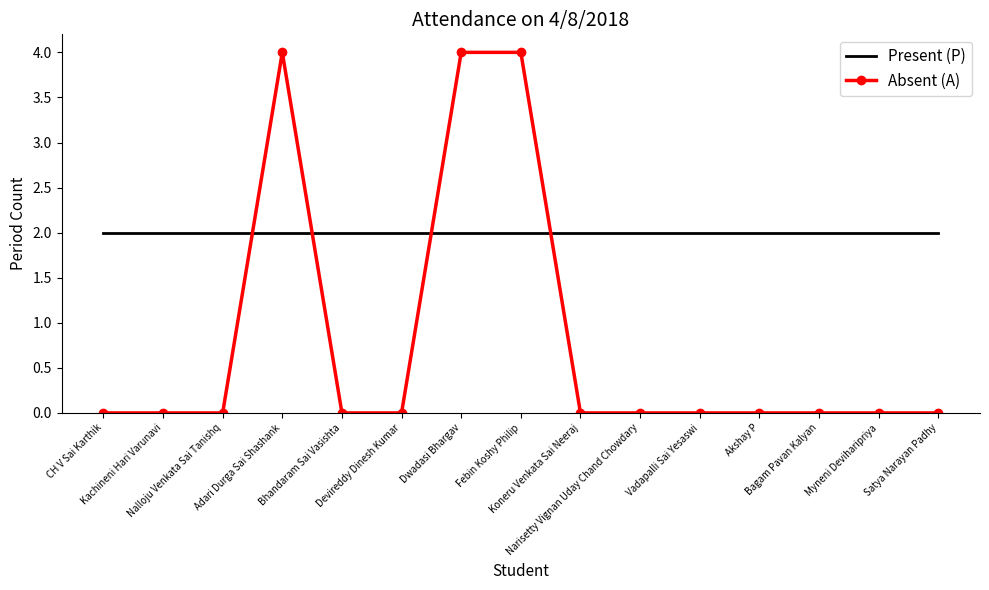

List the series in order of their overall mean, highest first.

Present (P), Absent (A)